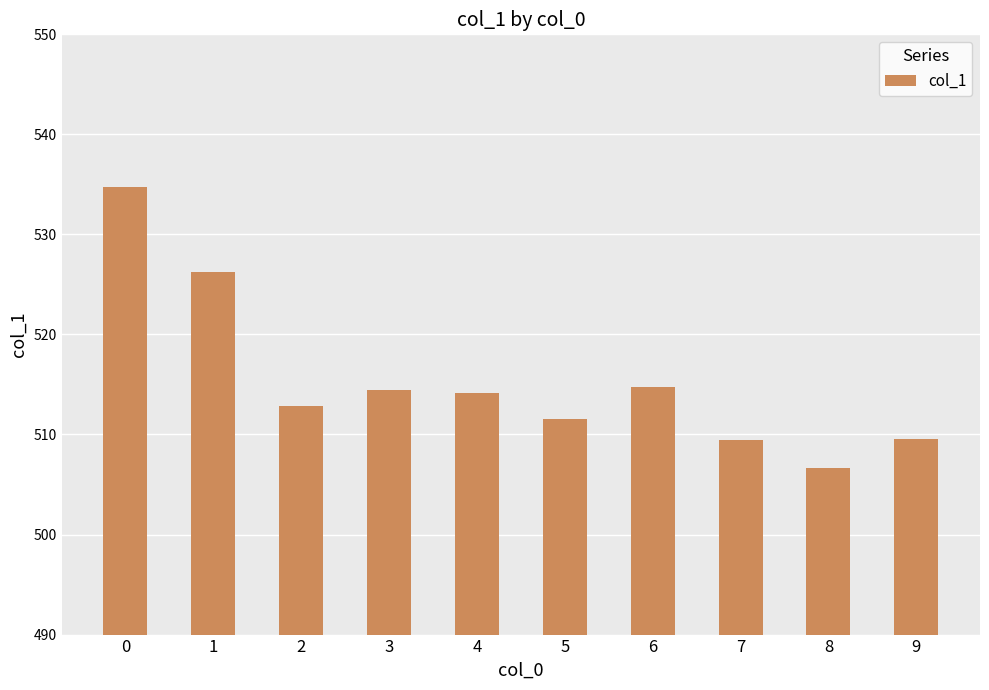

Is it true that the value at 8 is 506.6?

True